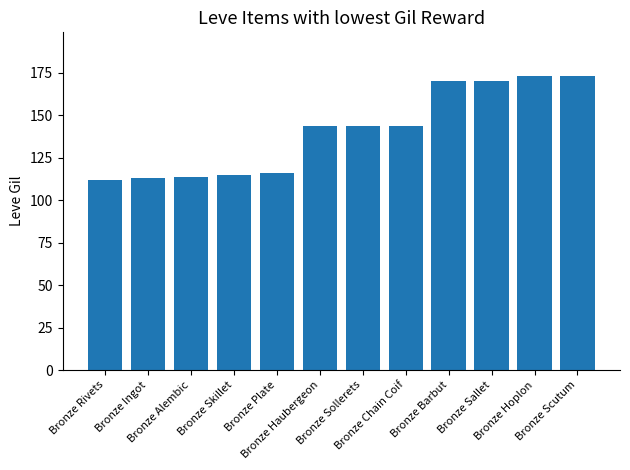

What is the difference between the second highest and second lowest values?

60